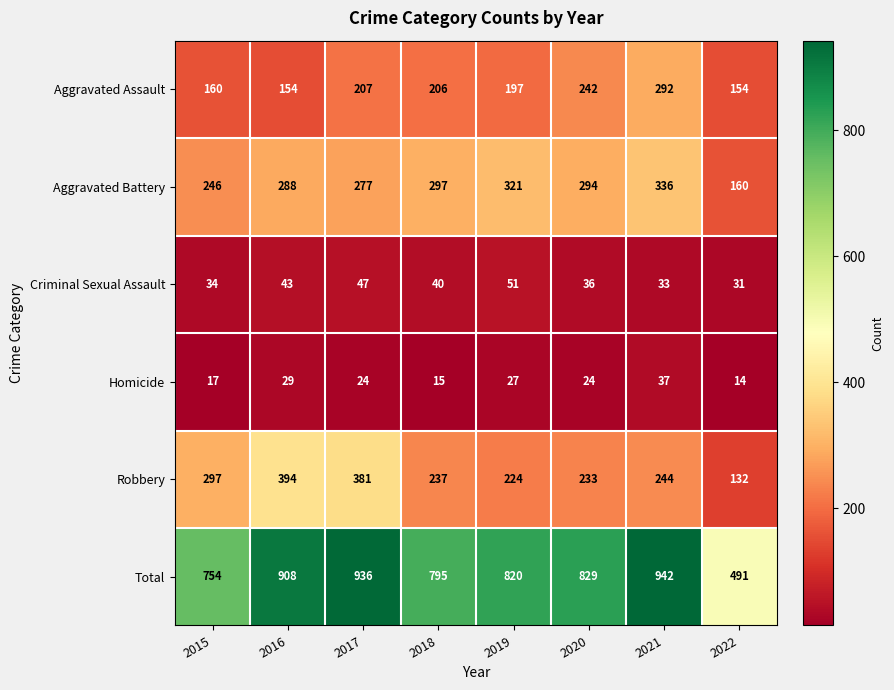

Which series has the largest total across all categories?

Total